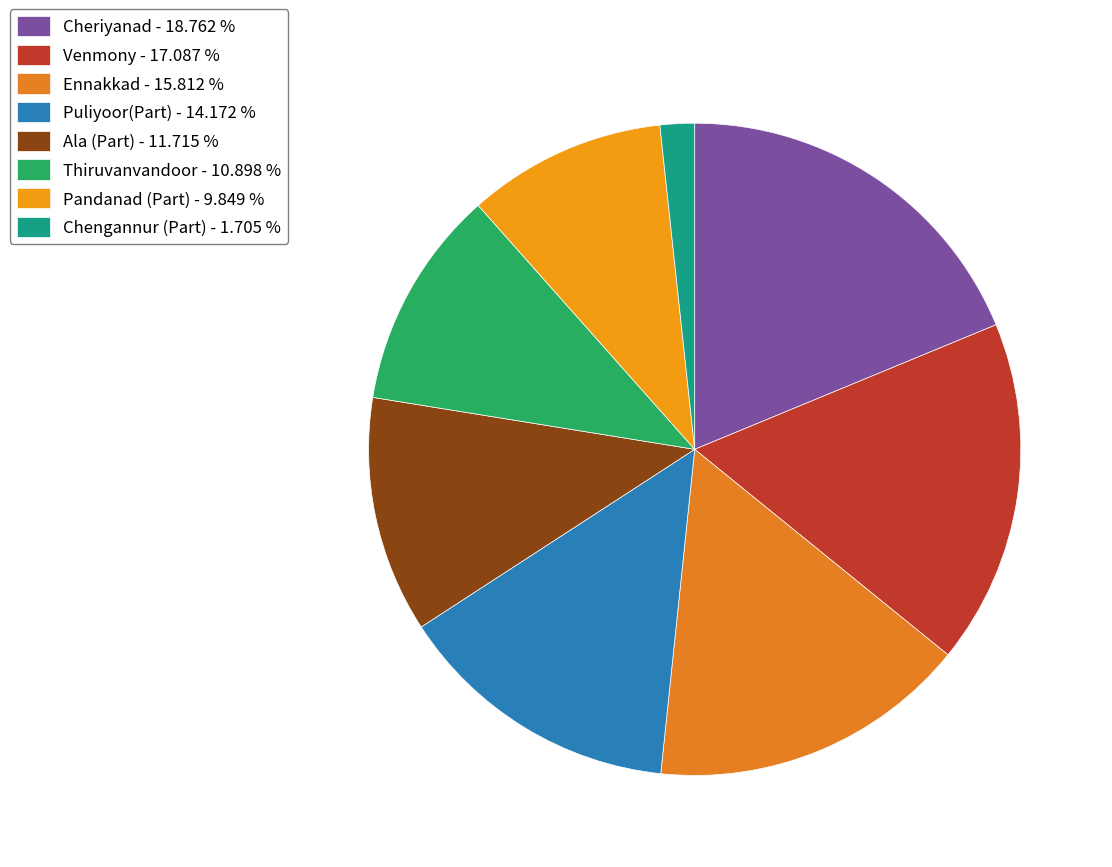

Which has a higher value, Ala (Part) or Chengannur (Part)?

Ala (Part)